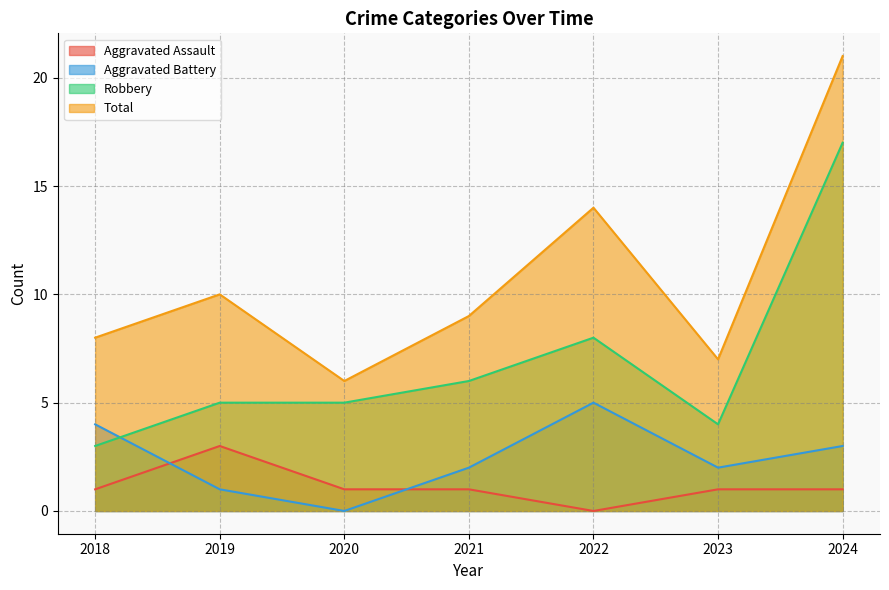

Does the chart have visible grid lines?

Yes